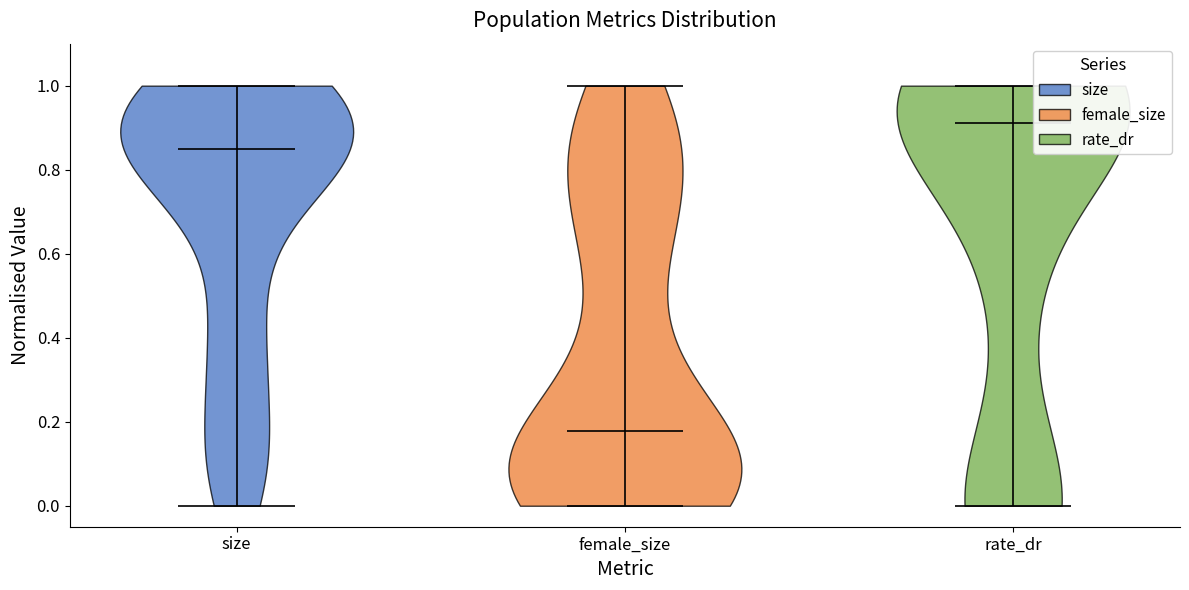

Reading left to right, read every violin against the y-axis: where its median line is, and the lowest and highest points it reaches. The values are not printed on the chart, so give them approximately, as read against the axis.

size: median line 0.84, lowest point 0.00, highest point 1.00
female_size: median line 0.18, lowest point 0.00, highest point 1.00
rate_dr: median line 0.92, lowest point 0.00, highest point 1.00